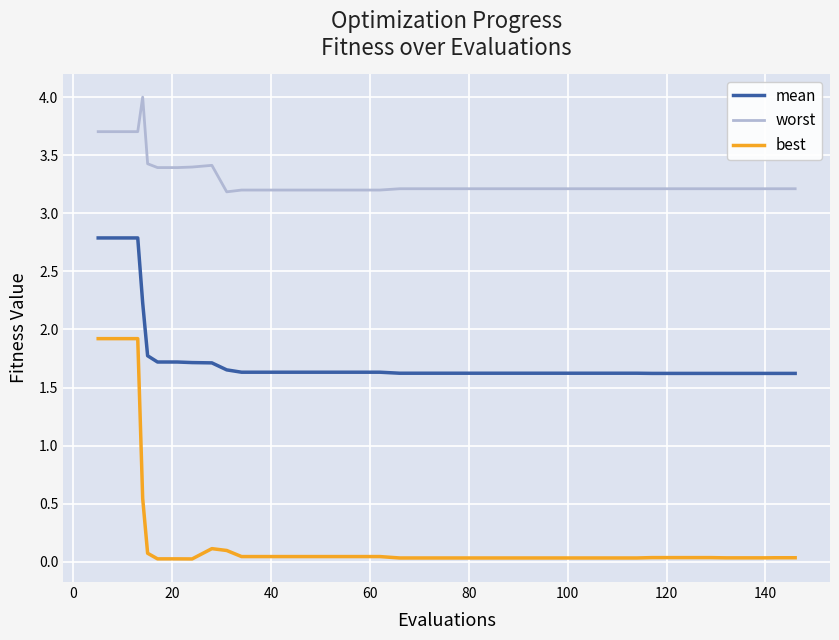

What is the greatest value displayed?

4.0